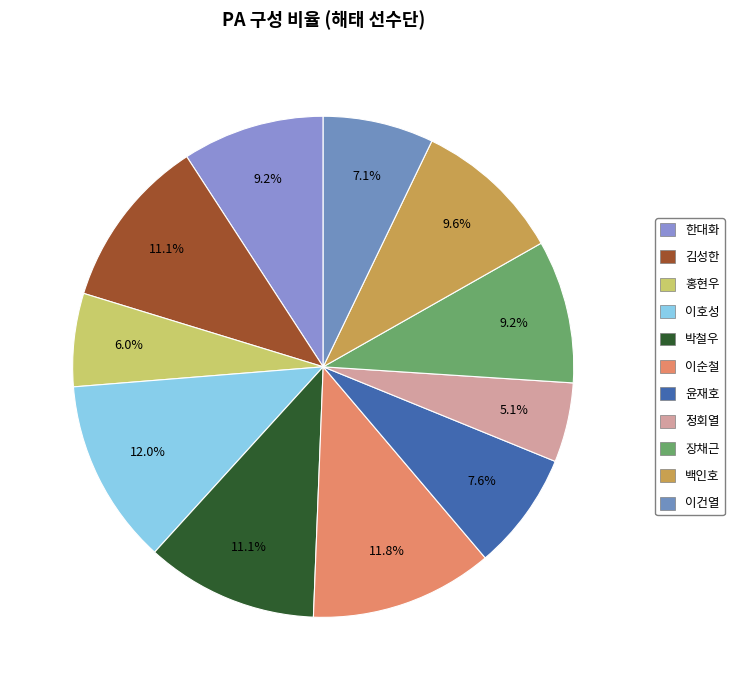

What is the change in value from 김성한 to 이건열?

-172